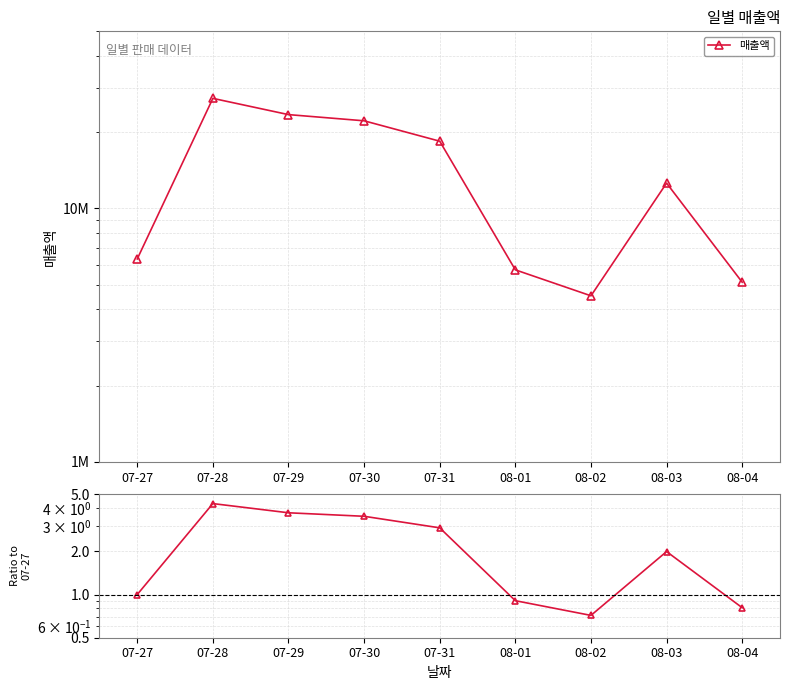

True or false: 매출액 and Ratio to 07-27 cross at least once.

False